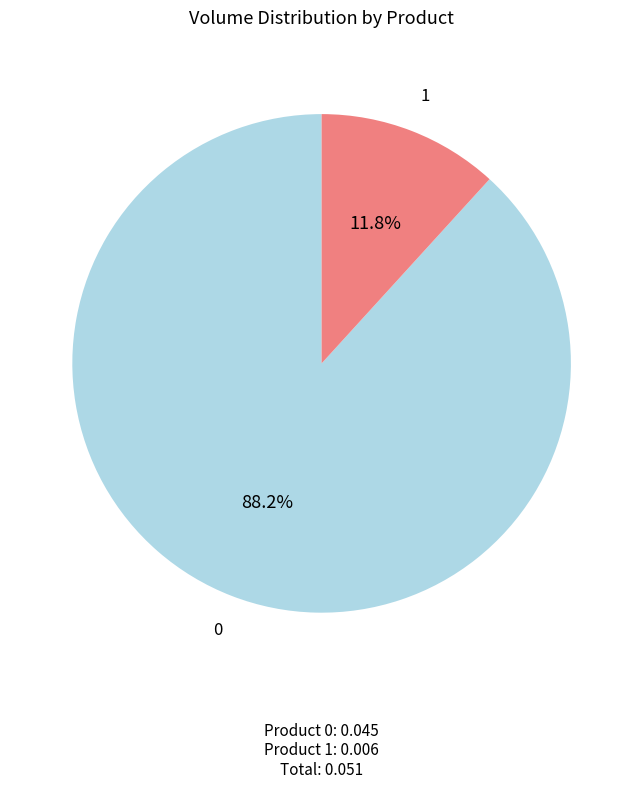

How many slices are in this pie chart?

2